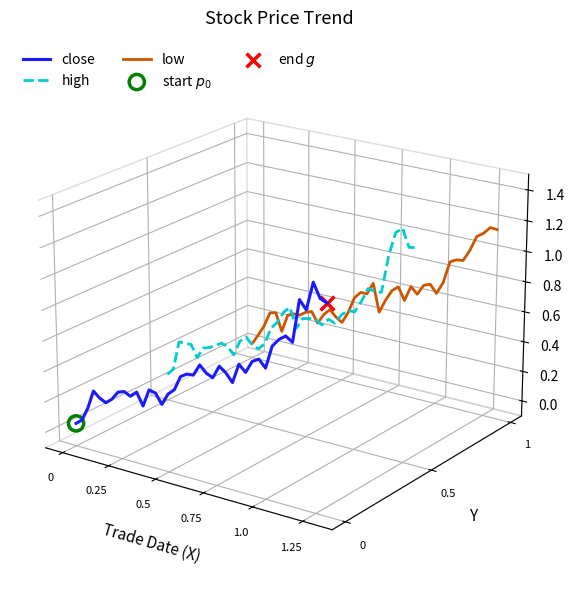

What are all the series names shown in the legend?

close, high, low